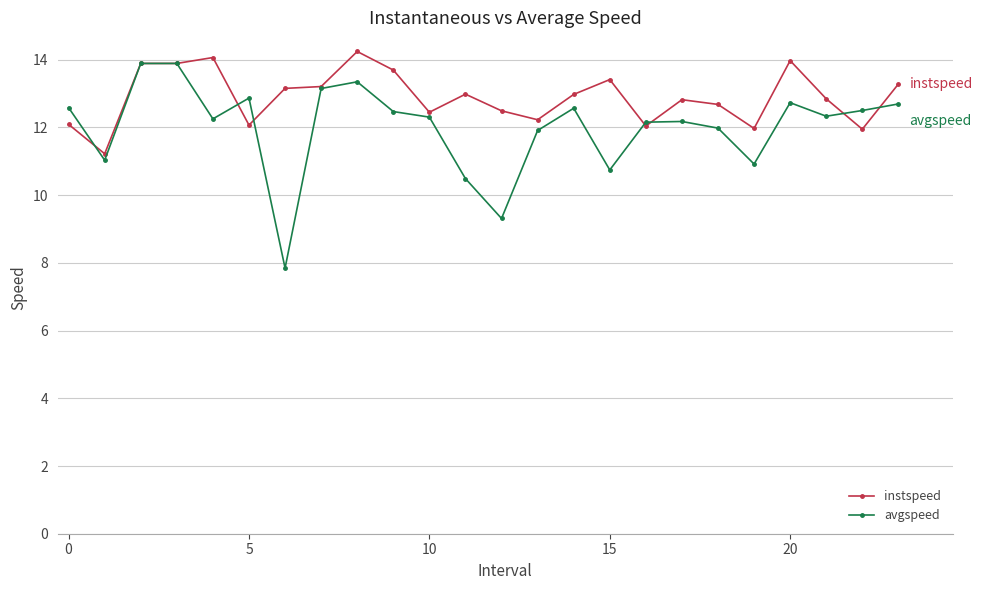

What is the value of the avgspeed point at the 5th from the left?

12.3